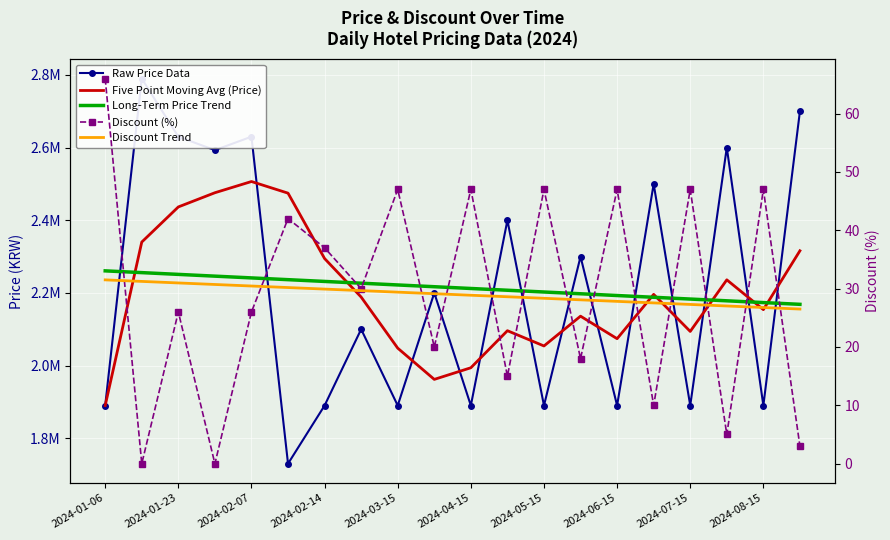

How many interior local valleys does the Discount (%) series have?

8